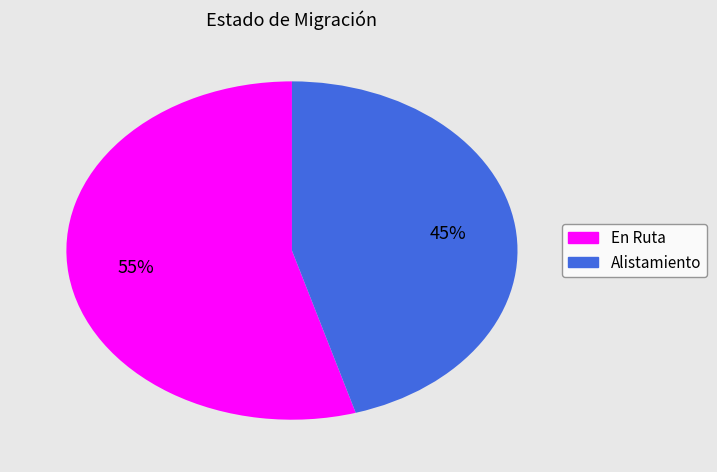

Rank the categories by value from lowest to highest.

Alistamiento, En Ruta